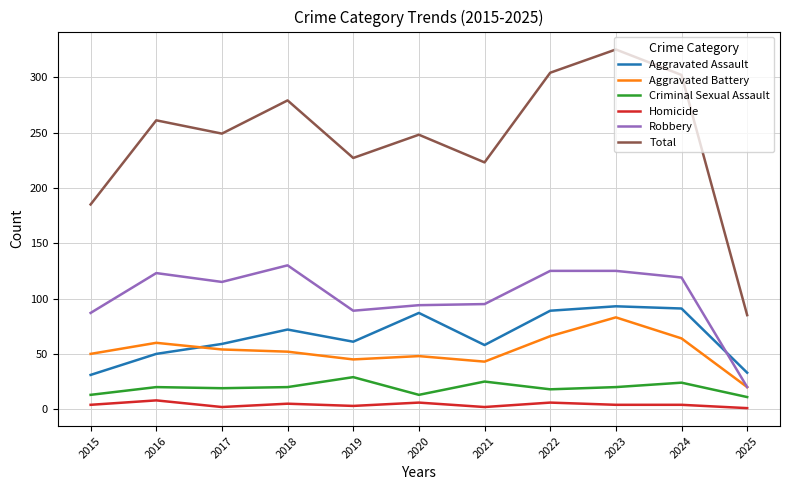

Where is Robbery nearest to the value 75?

2015